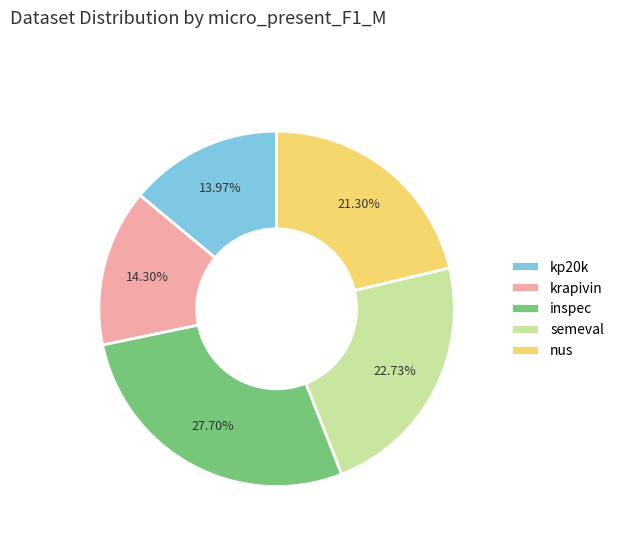

What percentage do krapivin and kp20k together represent?

28.3%